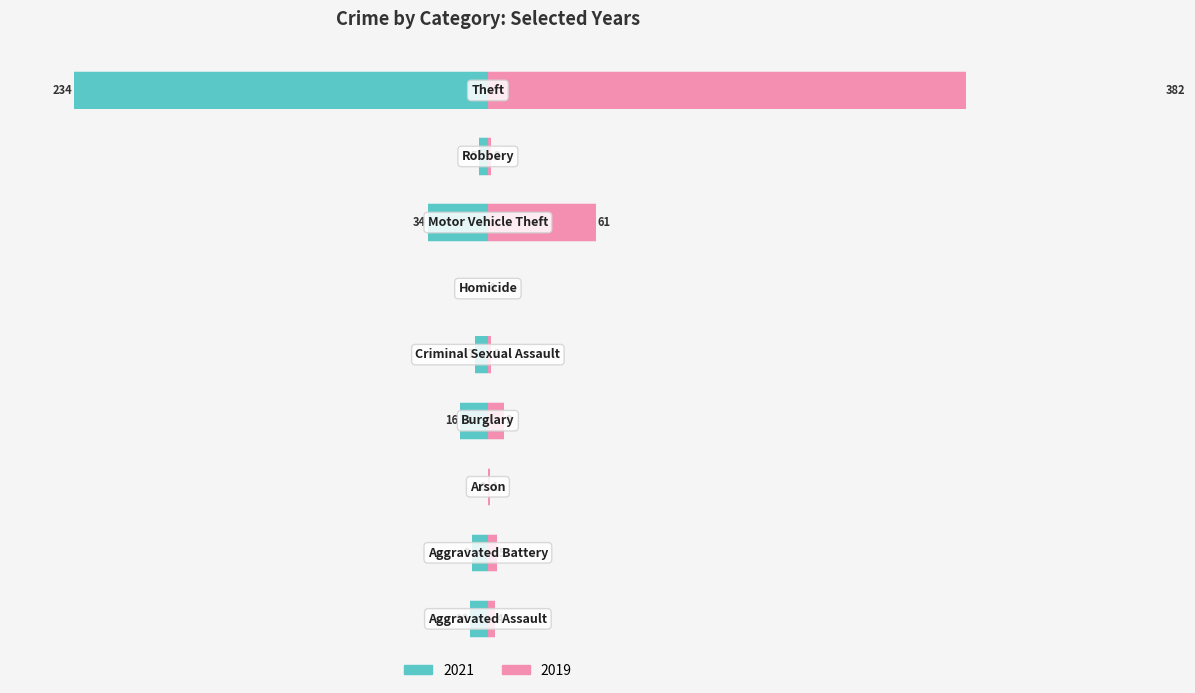

What is the sum of the 2021 values at Burglary and Criminal Sexual Assault?

-23